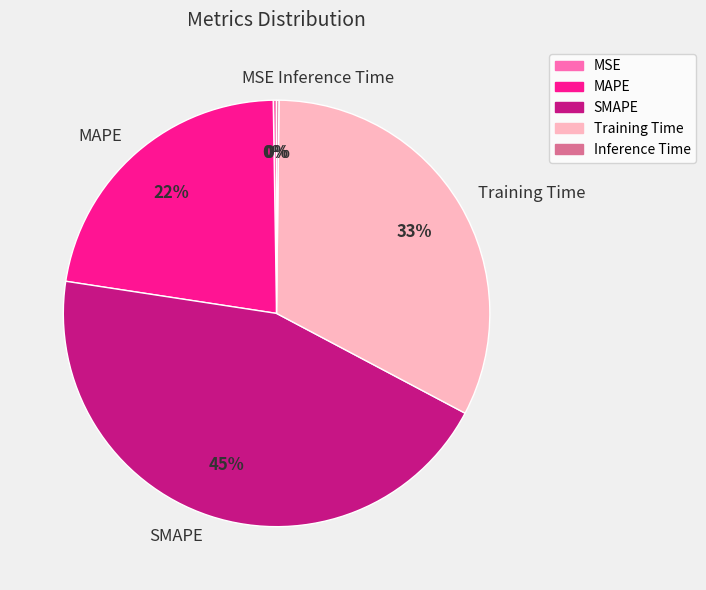

Does SMAPE account for over 50% of the chart?

No